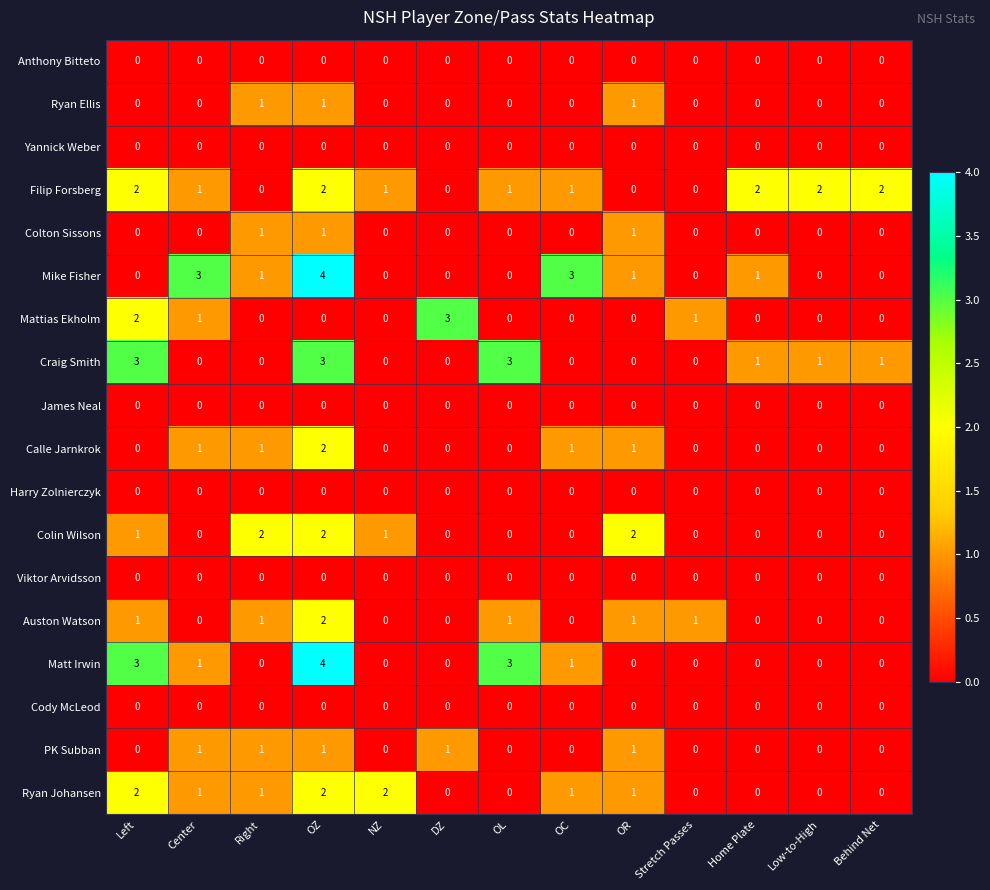

At which category does the chart reach its peak across all series?

OZ